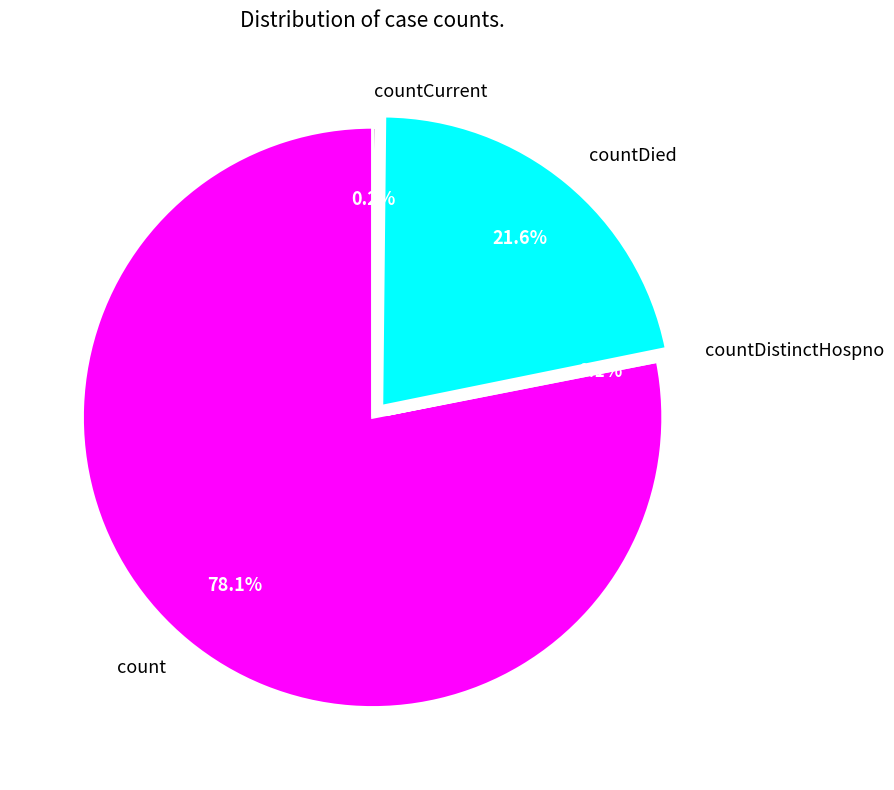

To the nearest percent, what is the average slice percentage?

25%